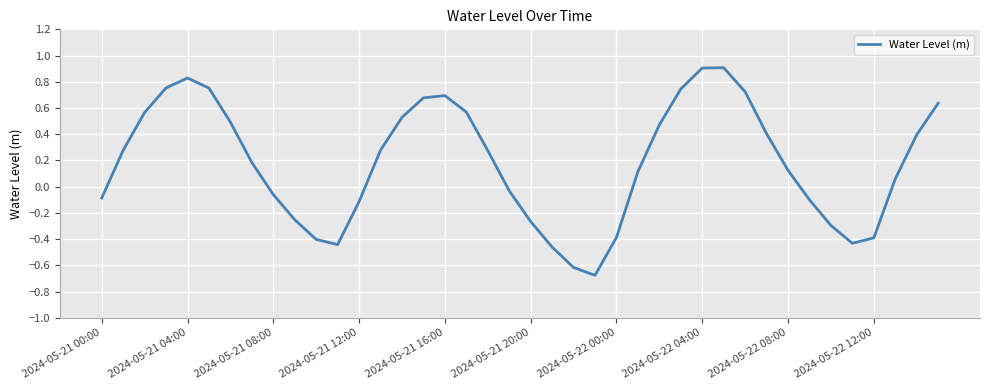

True or false: there are more than 1 points higher than both neighbors.

True